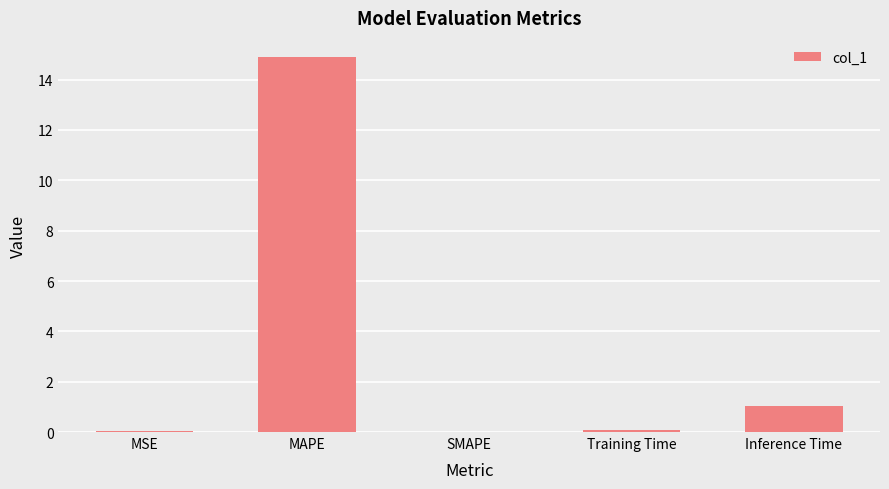

Does the chart contain stacked bars?

No